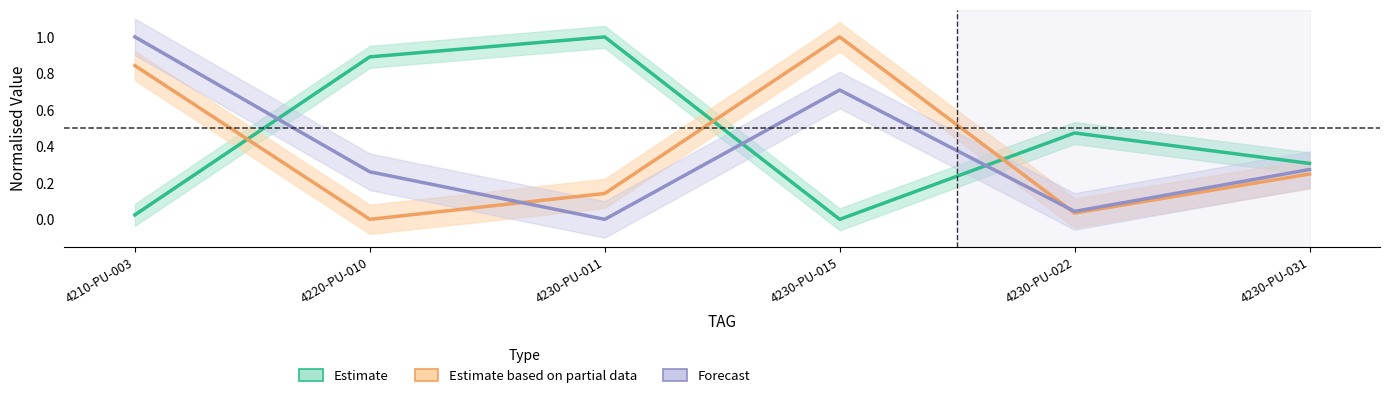

At which label does Estimate reach its minimum?

4230-PU-015